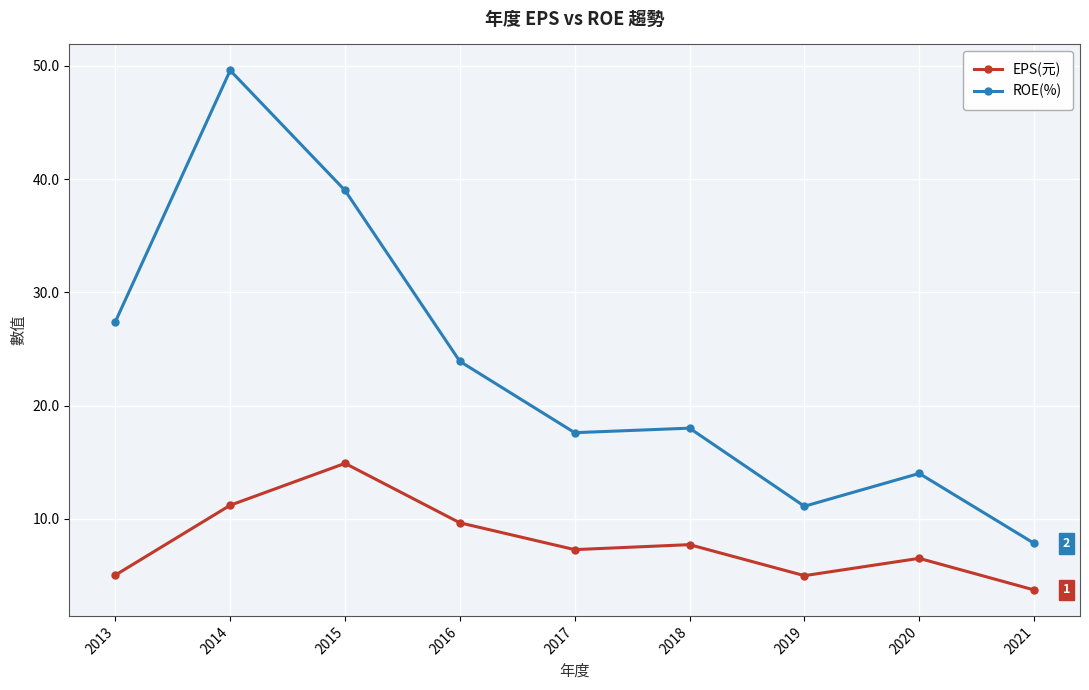

At how many categories does at least one series exceed 6?

9